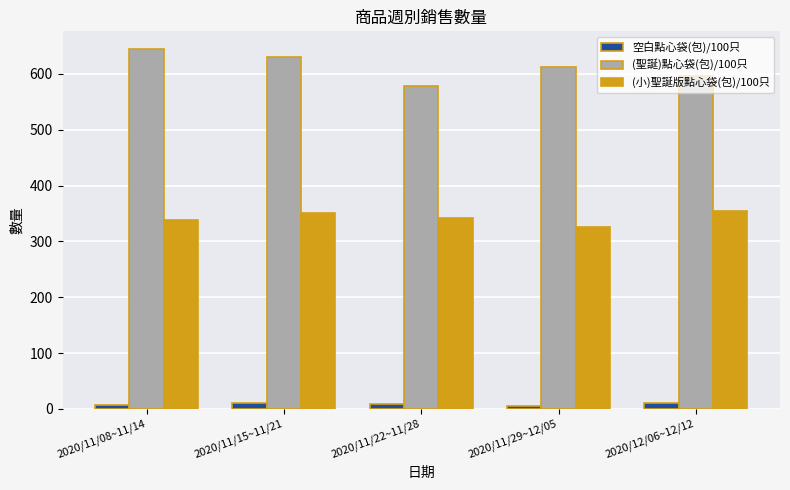

The value of (小)聖誕版點心袋(包)/100只 at 2020/11/22~11/28 is 145. True or false?

False